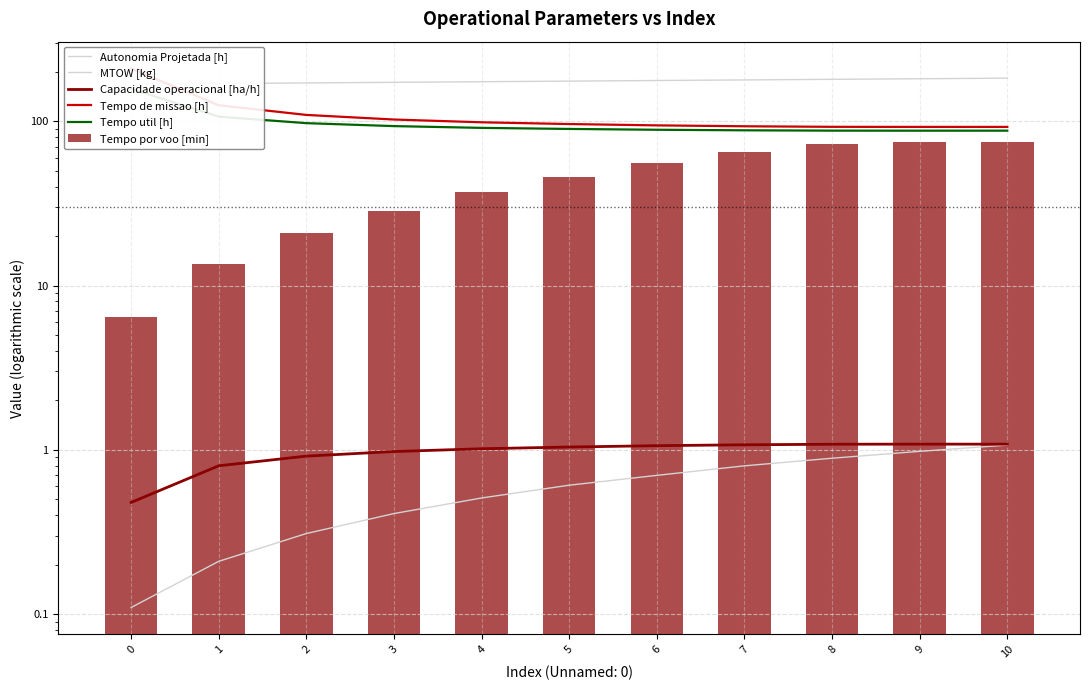

What is the average value of the Tempo de missao [h] series?

109.4